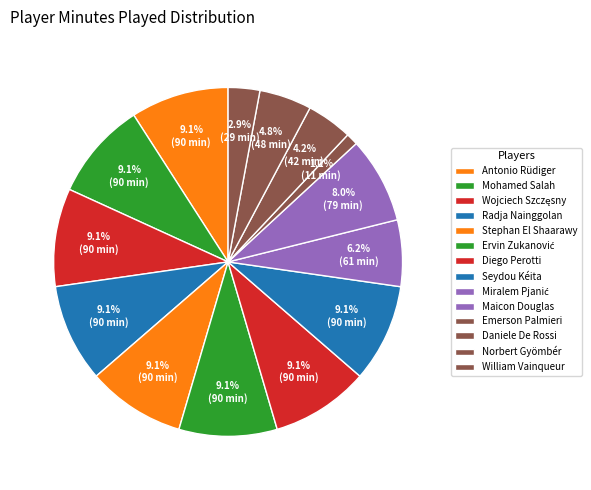

To the nearest percent, what is the difference between the largest and smallest slice percentages?

8%